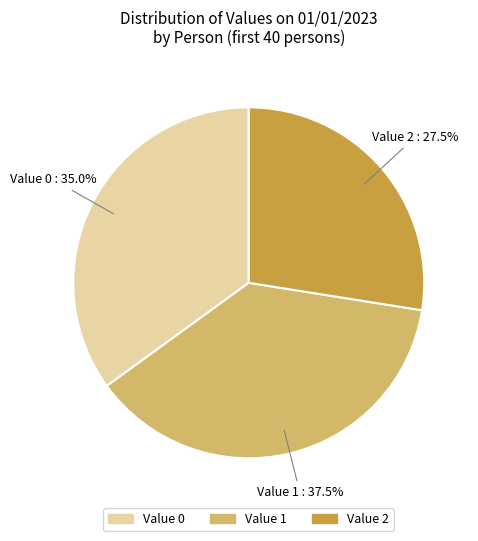

How much of the chart is everything except Value 0?

65.0%